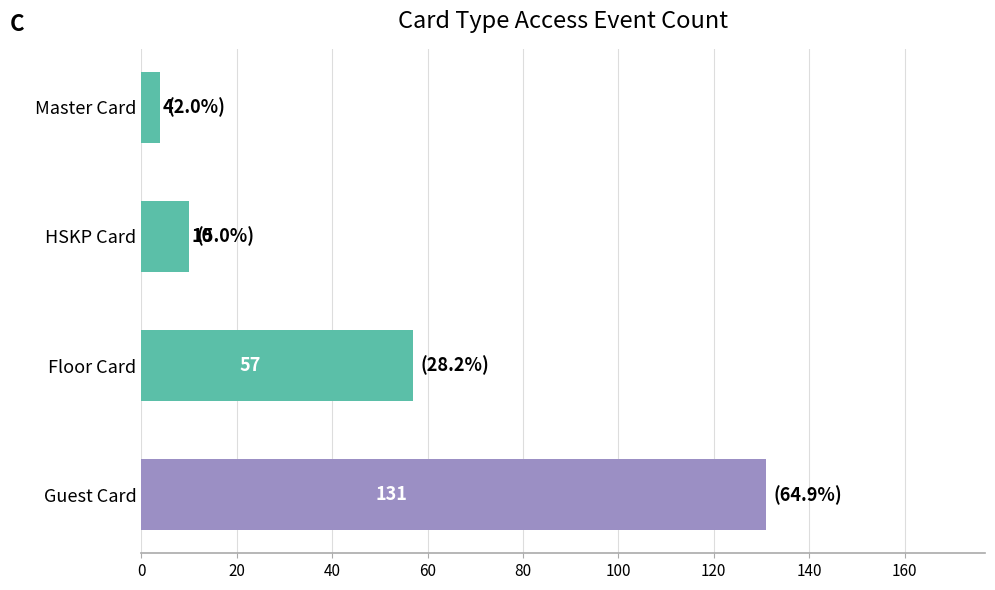

Reading bottom to top, list all the values displayed in this chart.

Guest Card=131	Floor Card=57	HSKP Card=10	Master Card=4